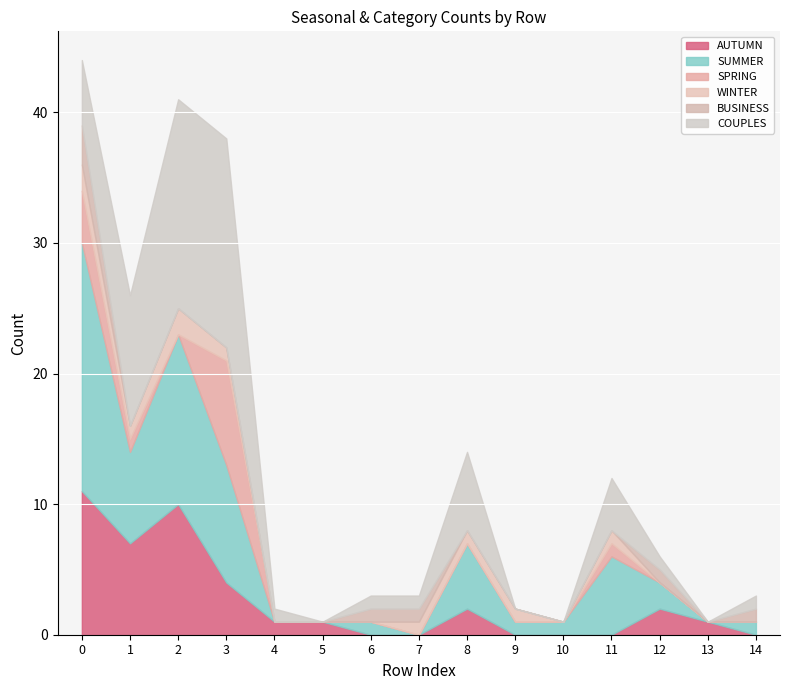

What is the average value of the AUTUMN series?

3